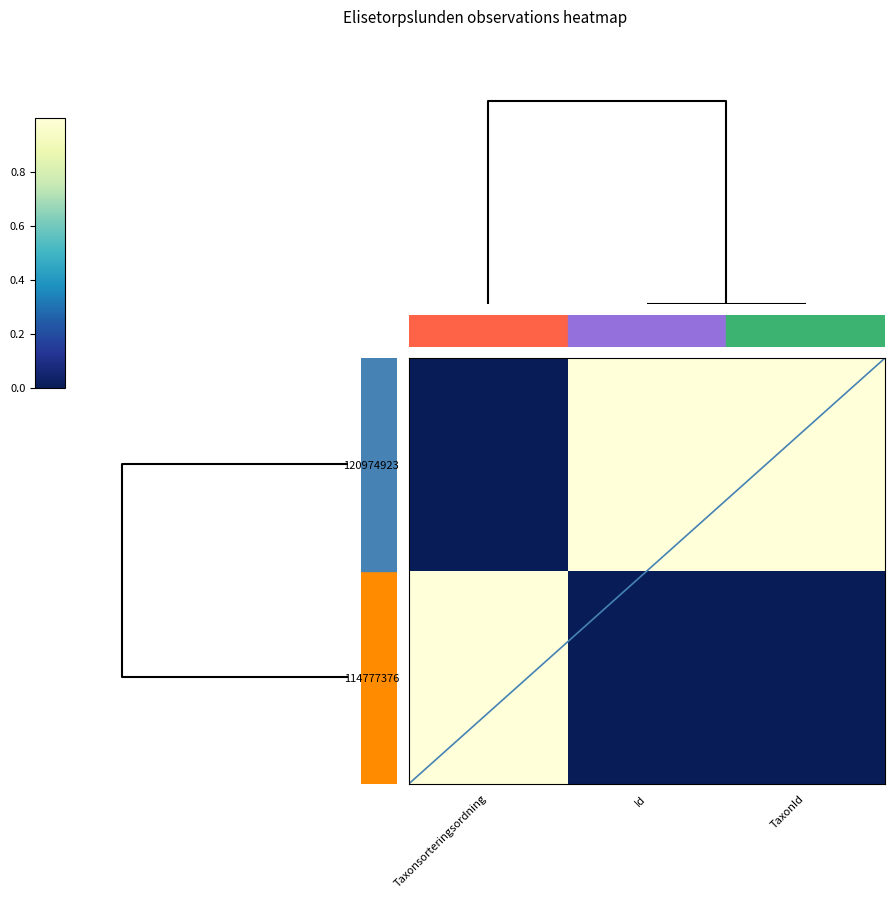

Count the number of data series in this chart.

2